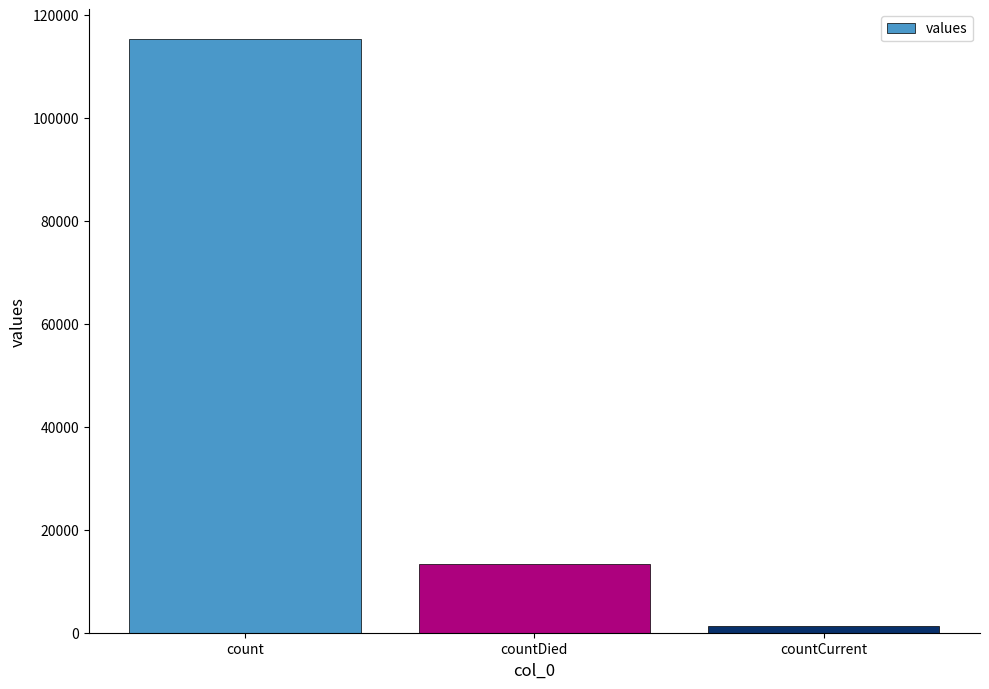

Rank the categories by value from highest to lowest.

count, countDied, countCurrent